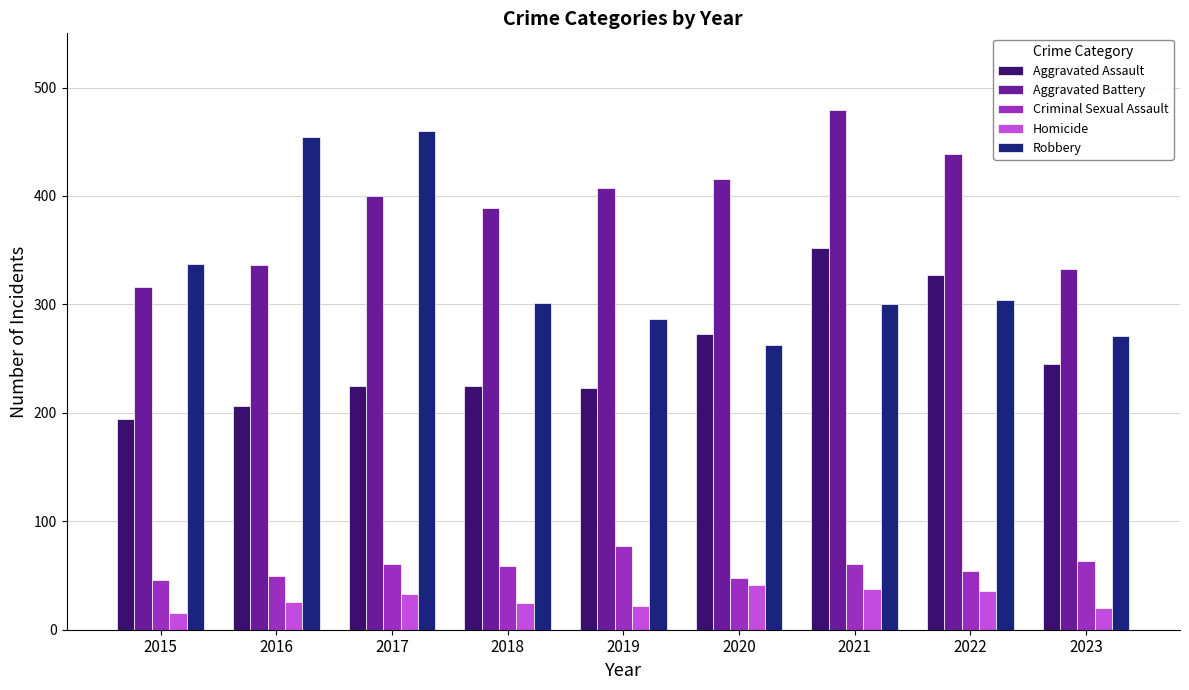

Rank the series at 2021 from lowest to highest value.

Homicide, Criminal Sexual Assault, Robbery, Aggravated Assault, Aggravated Battery